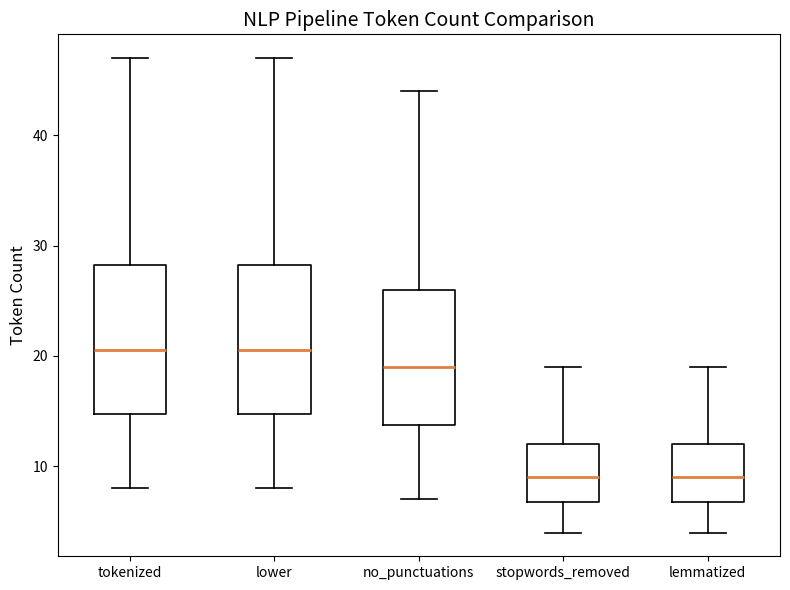

Where does the upper whisker of the box for lower end on the y-axis? The values are not printed on the chart, so give them approximately, as read against the axis.

47